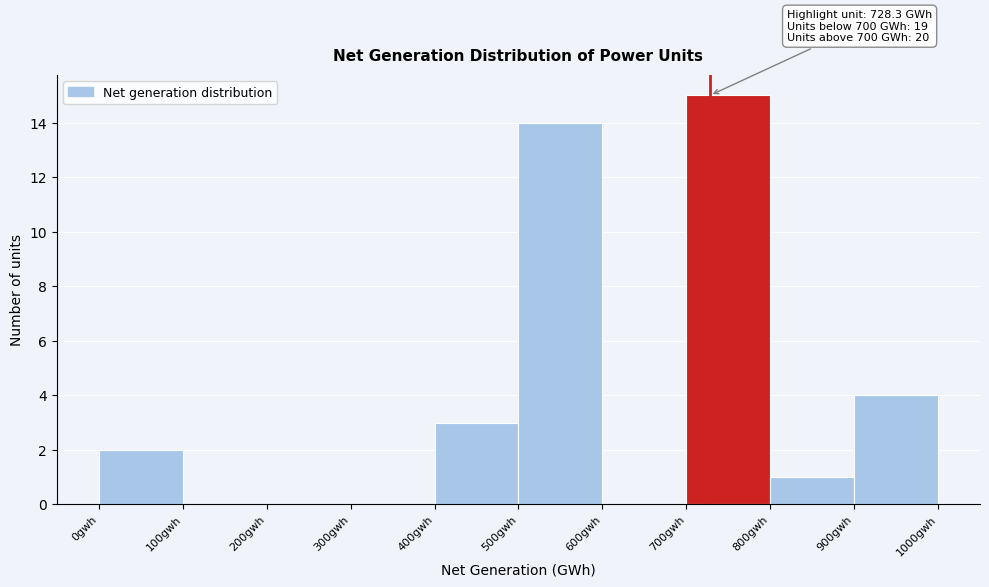

Which range on the x-axis has the tallest bar?

700 to 800